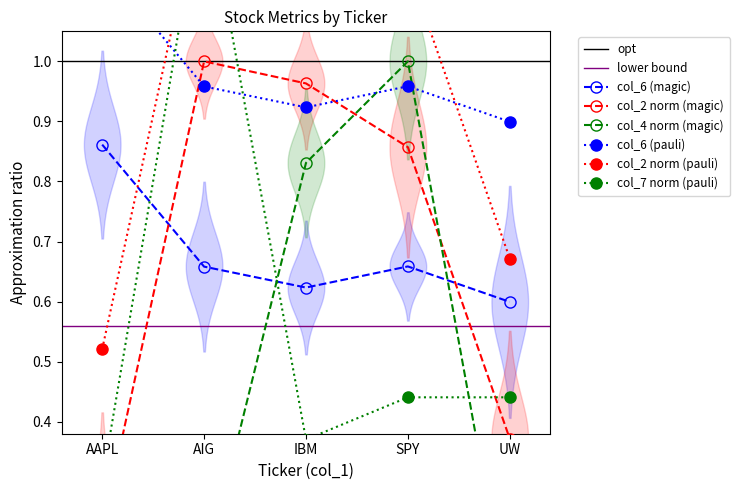

What is the sum of the col_2 values at SPY and IBM?

1.8